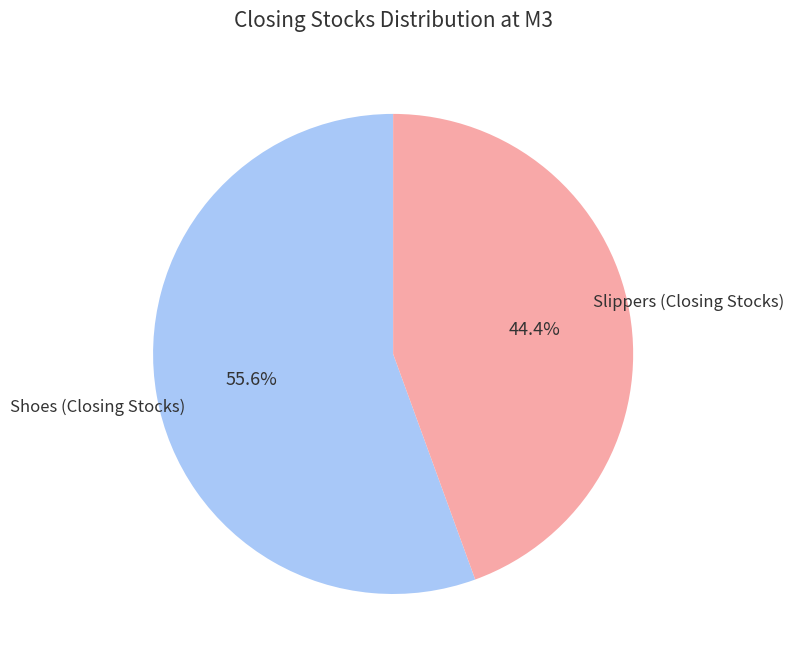

How many segments does this pie chart have?

2